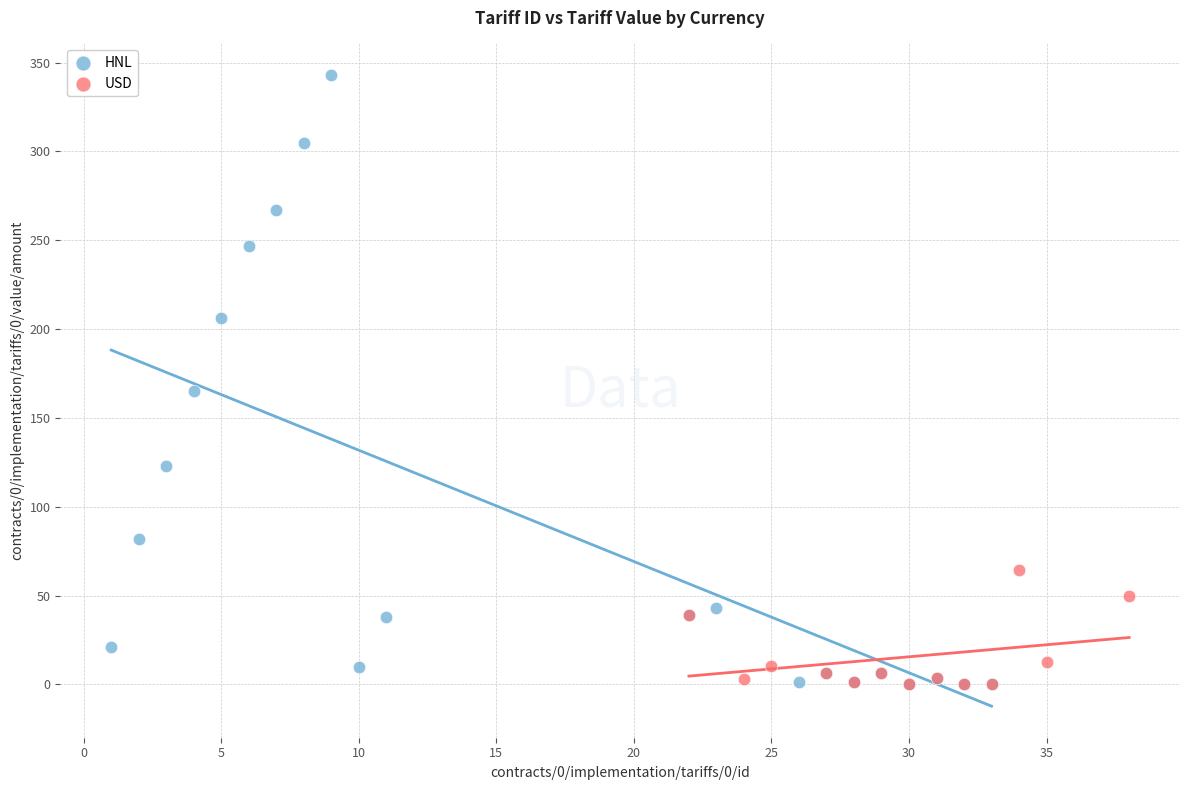

Which series contains the highest Y value?

HNL